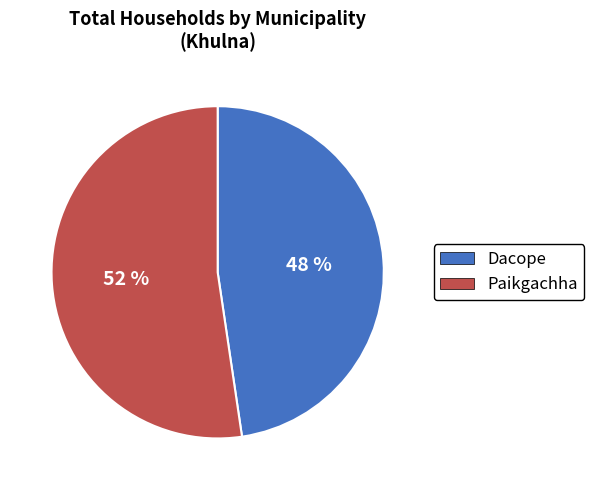

To the nearest percent, what is the average slice percentage?

50%